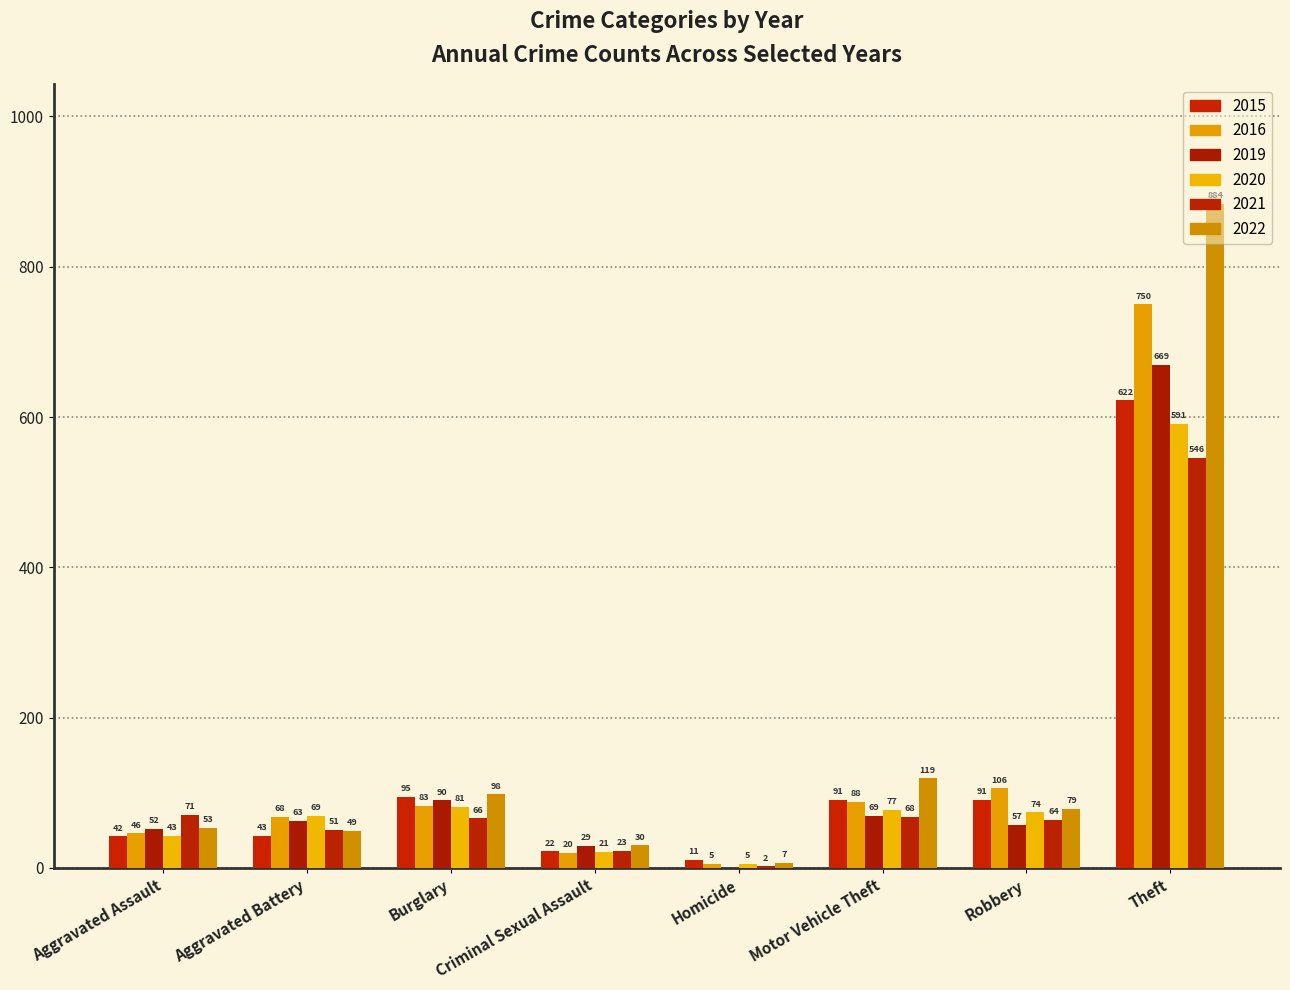

How many groups of bars are there?

8